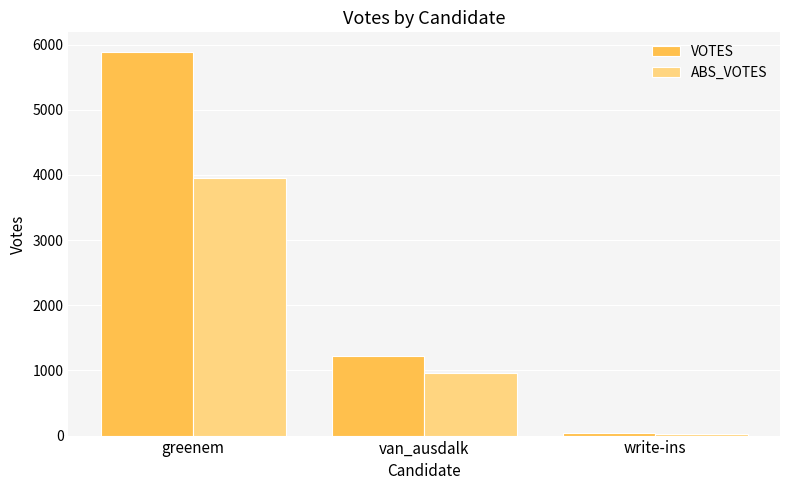

What is the label of the 1st bar from the right?

write-ins